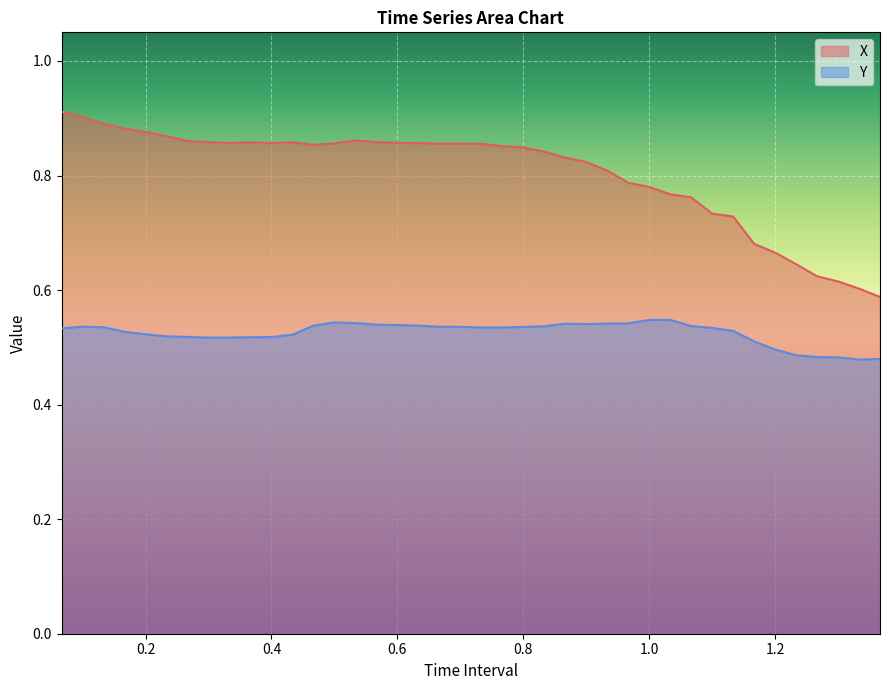

Rank the series at 1.300000000000001 from lowest to highest value.

Y, X